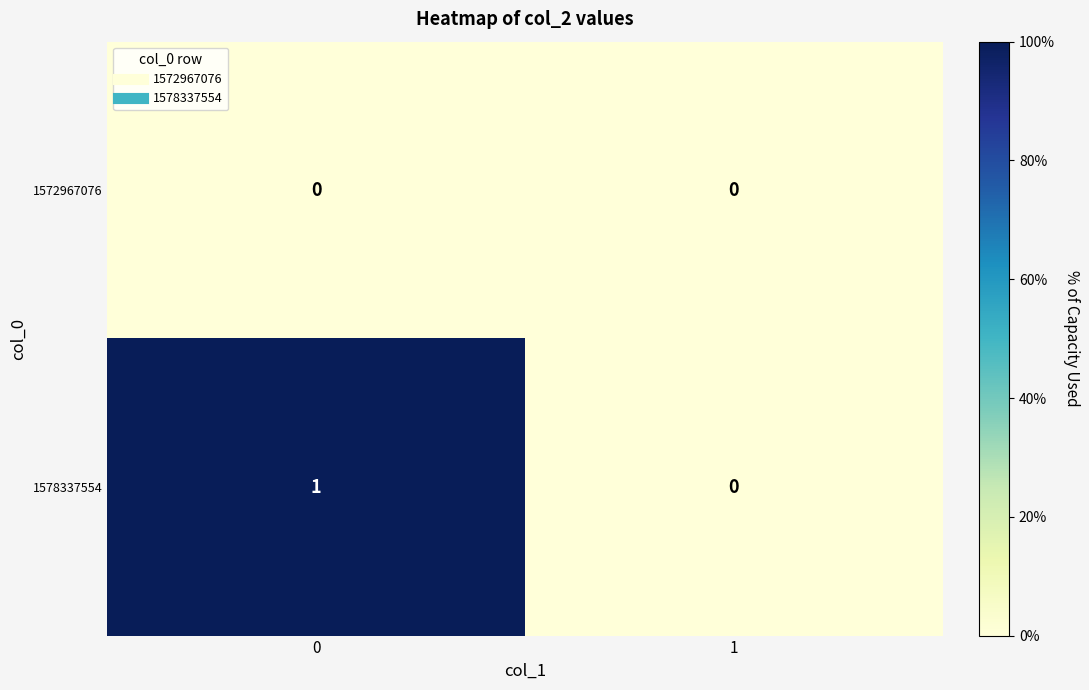

Is it true that 1572967076 equals 0 at 0?

True